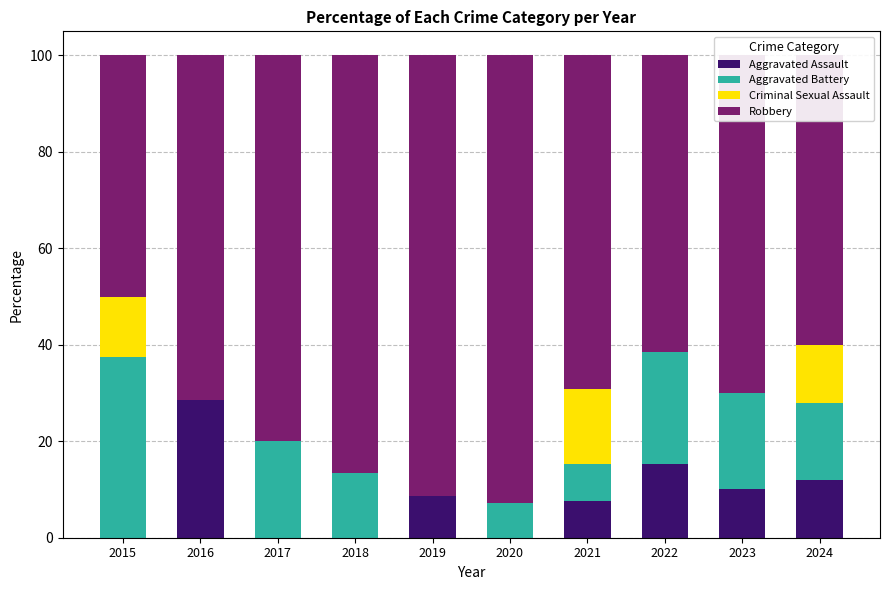

The value of Aggravated Assault at 2023 is 10.0. True or false?

True